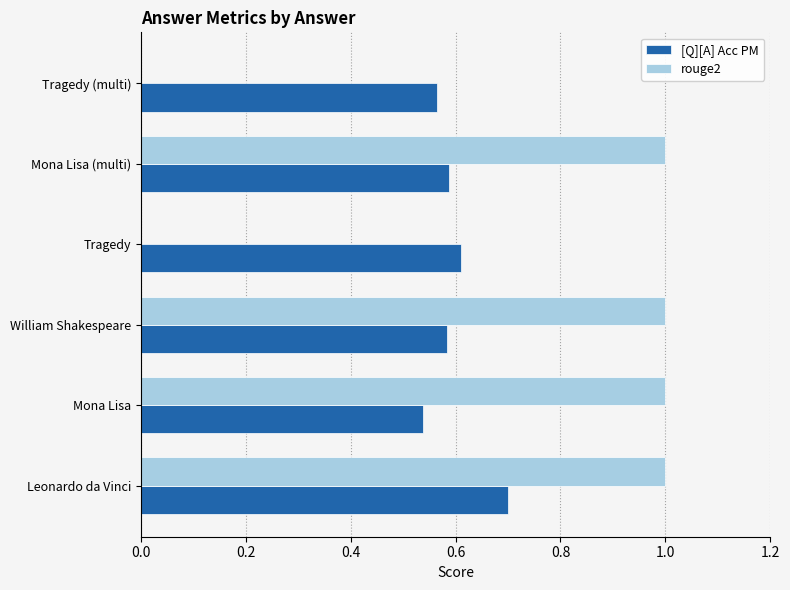

Which series has the largest total across all categories?

rouge2